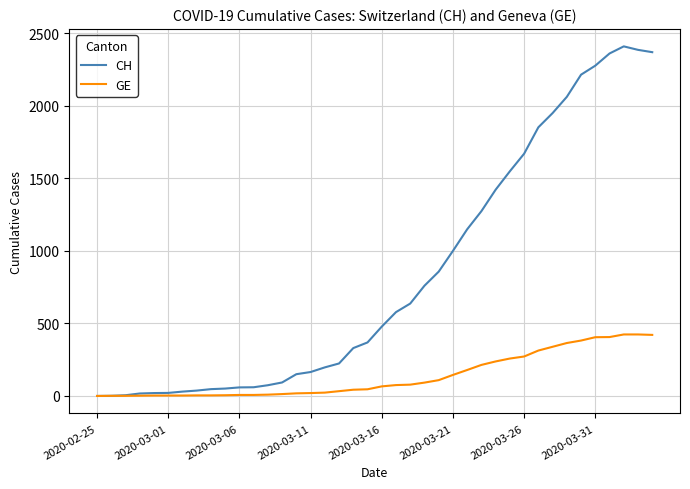

What is the difference between the second highest and second lowest values in the CH series?

2385